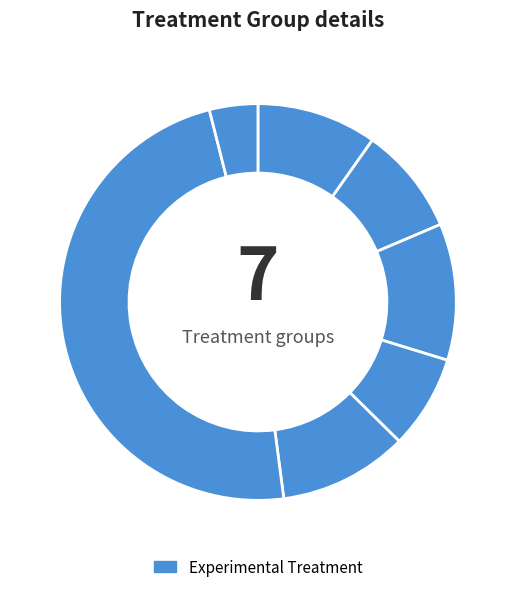

How many segments does this pie chart have?

7